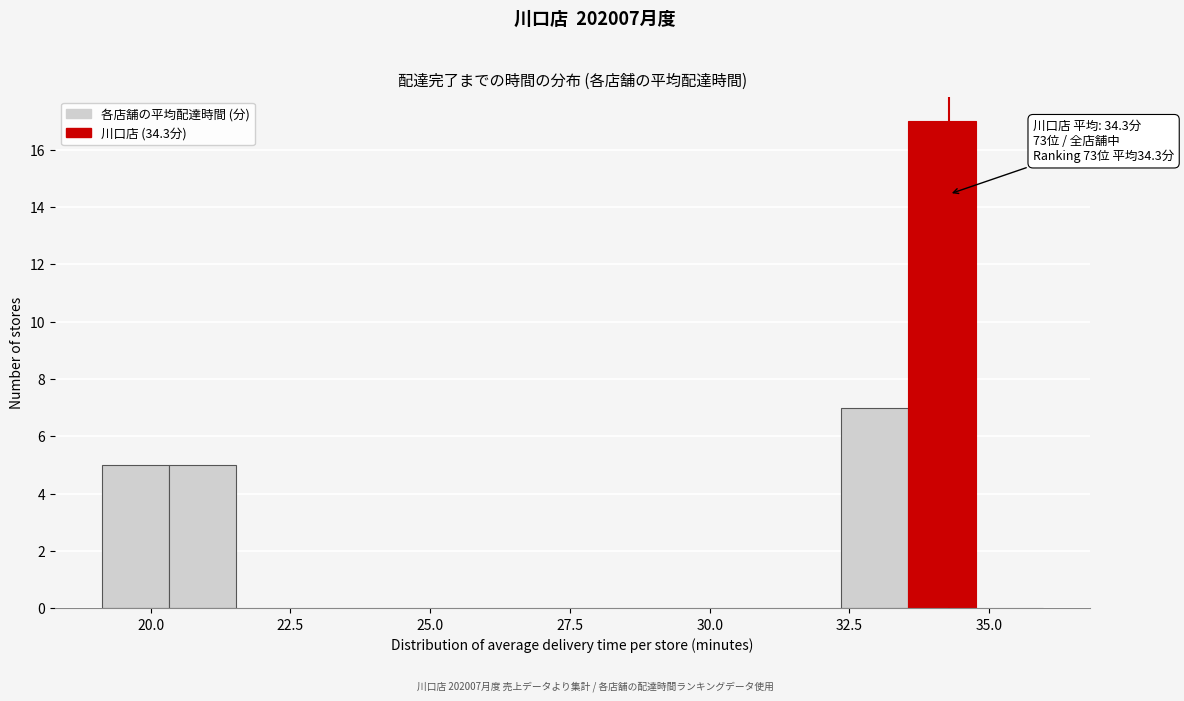

Around what value on the x-axis is the tallest bar? Give the approximate position of its centre, as read against the axis.

34.0